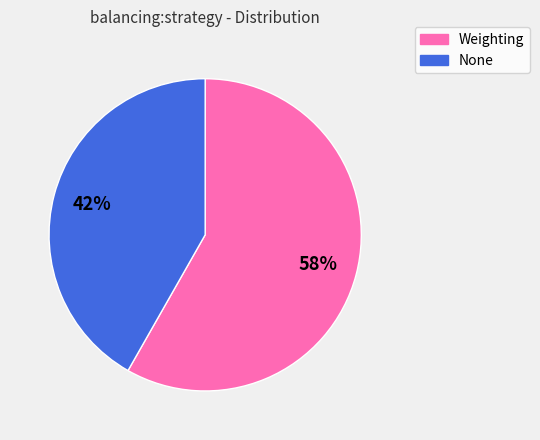

Is there any slice that represents more than half of the pie?

Yes